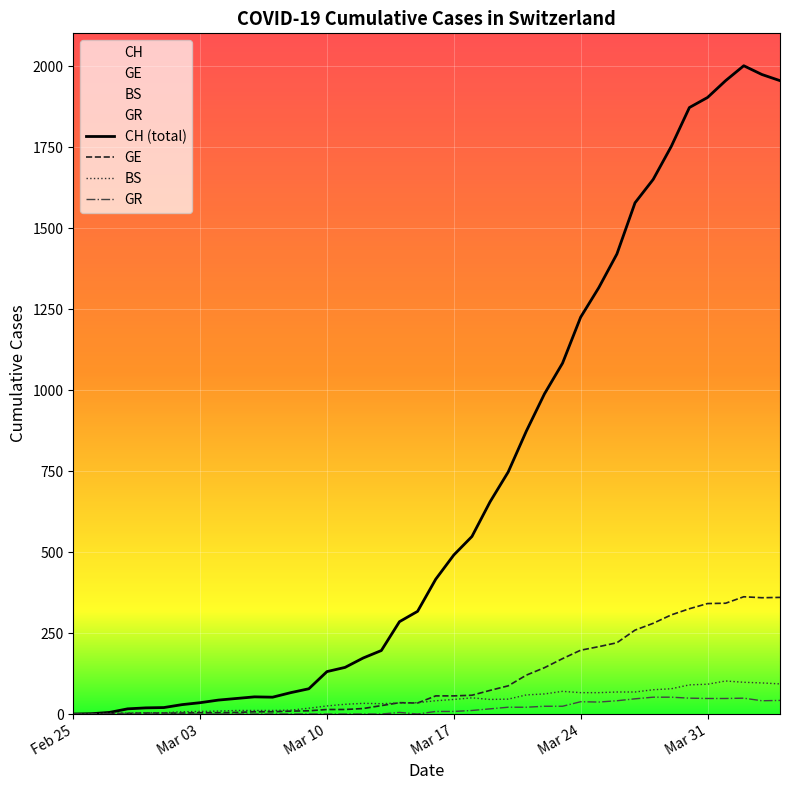

What is the sum of all GR values?

682